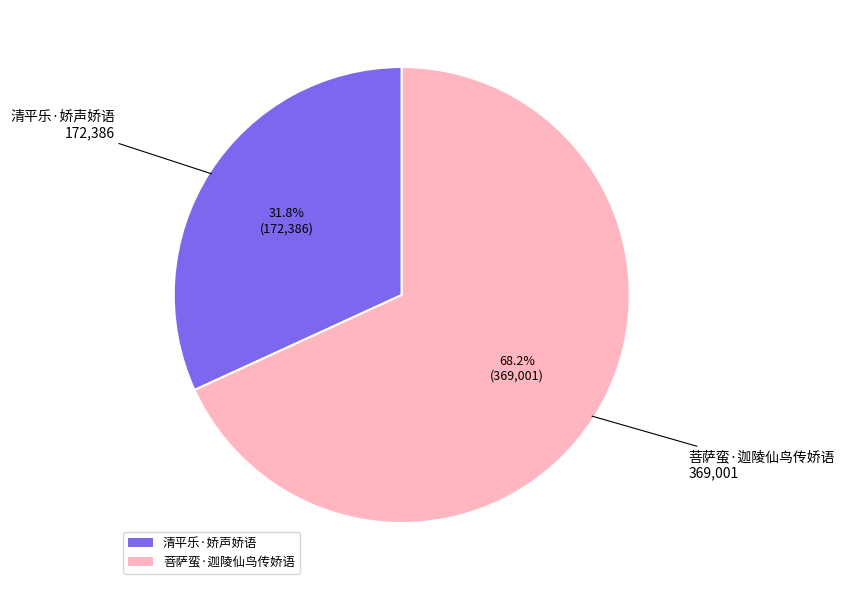

What is the smallest slice in the pie chart?

清平乐·娇声娇语